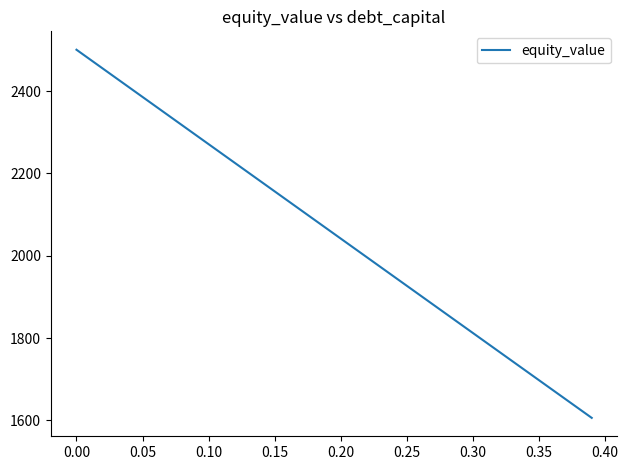

What is the difference between the maximum and minimum values?

894.1